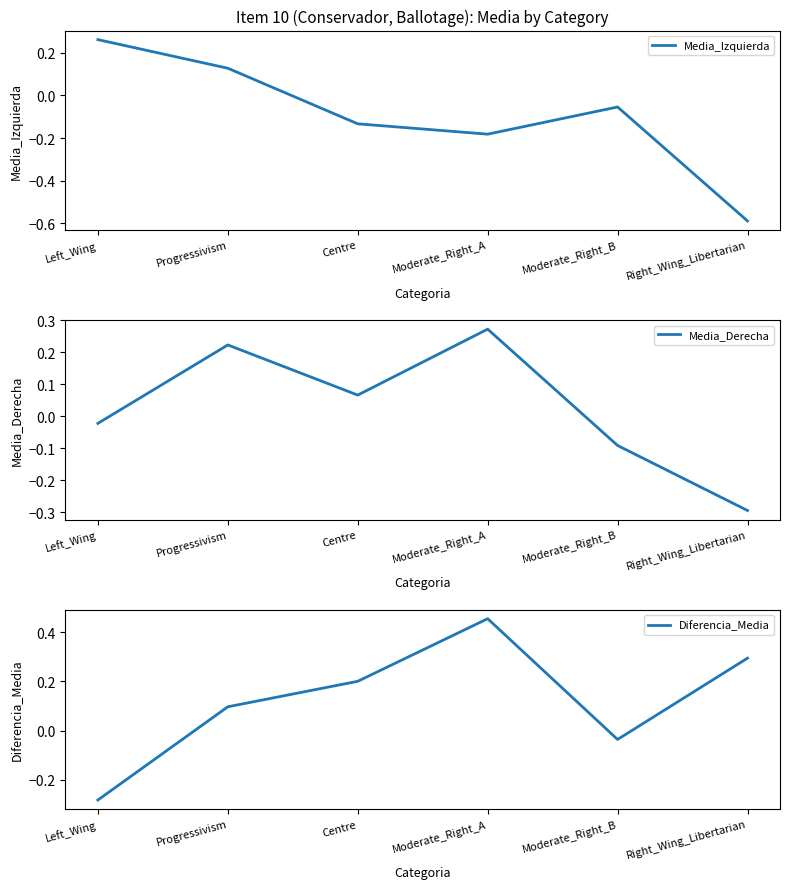

List the labels in order of Diferencia_Media value, smallest first.

Left_Wing, Moderate_Right_B, Progressivism, Centre, Right_Wing_Libertarian, Moderate_Right_A